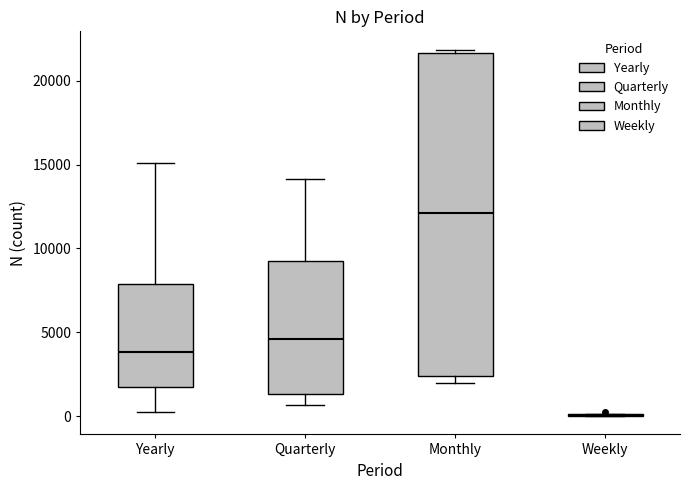

Reading left to right, read every box against the y-axis: the position of its median line, the range the box covers, and the ends of its whiskers. The values are not printed on the chart, so give them approximately, as read against the axis.

Yearly: median 4000, box 1500 to 8000, whiskers 500 to 15000
Quarterly: median 4500, box 1500 to 9500, whiskers 500 to 14000
Monthly: median 12000, box 2500 to 21500, whiskers 2000 to 22000
Weekly: box collapsed to a line at 0, whiskers 0 to 0